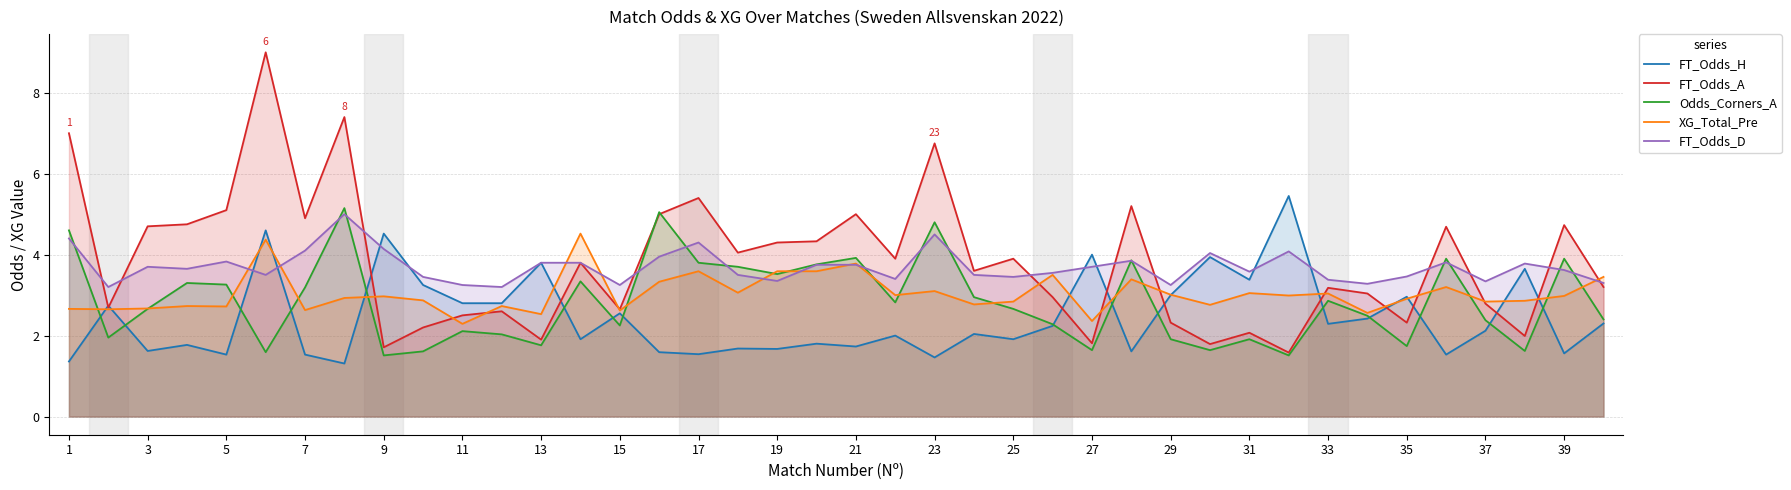

At how many categories does at least one series exceed 7?

2